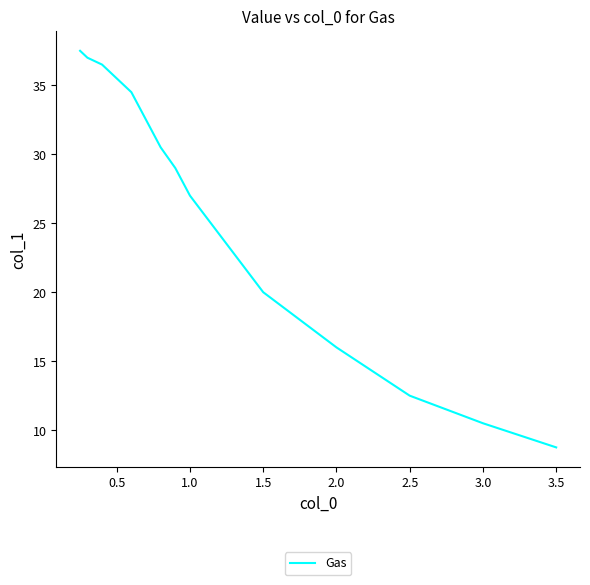

What is the minimum value shown in the chart?

8.8